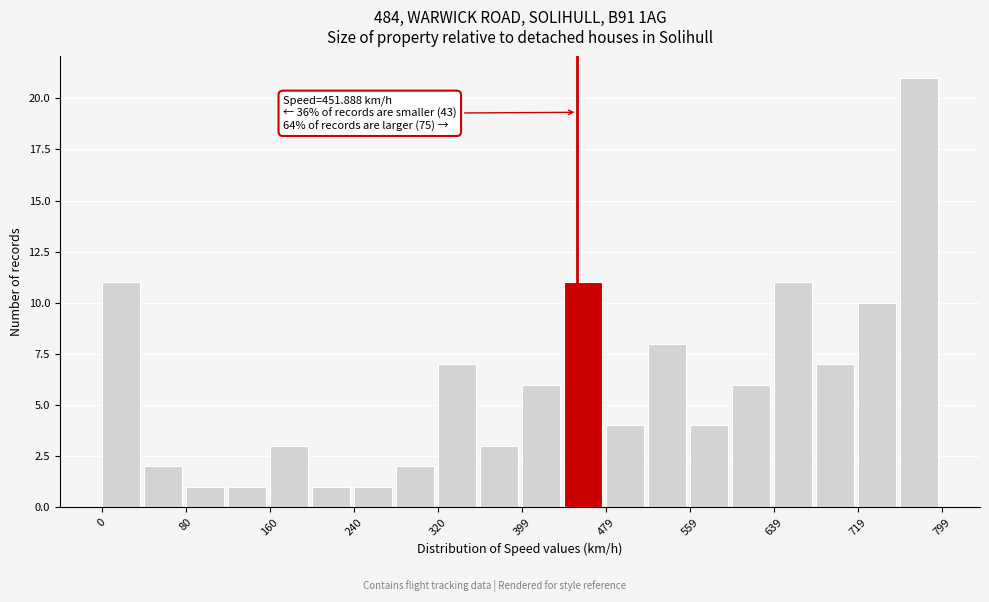

Read against the x-axis, roughly where is the centre of the tallest bar?

780